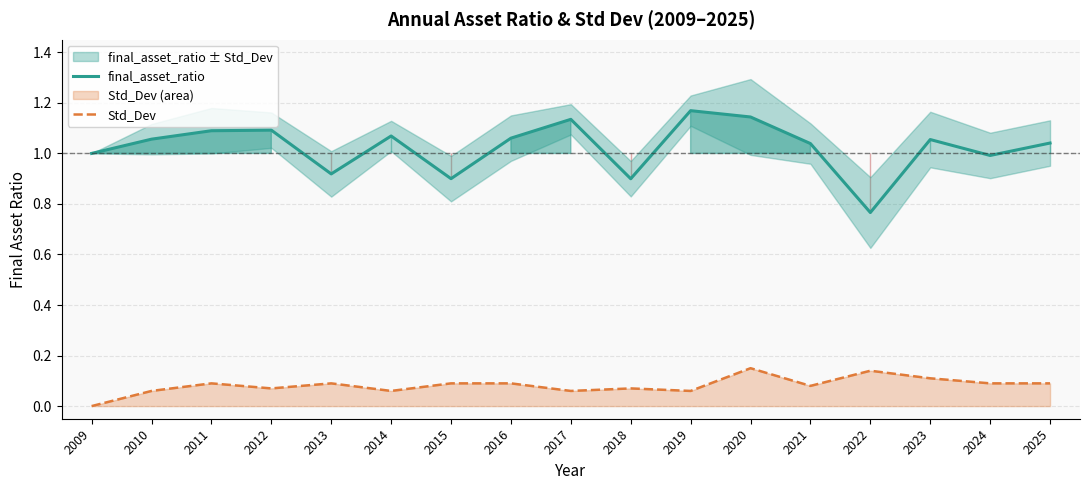

True or false: Std_Dev has more than 1 interior local peaks.

True